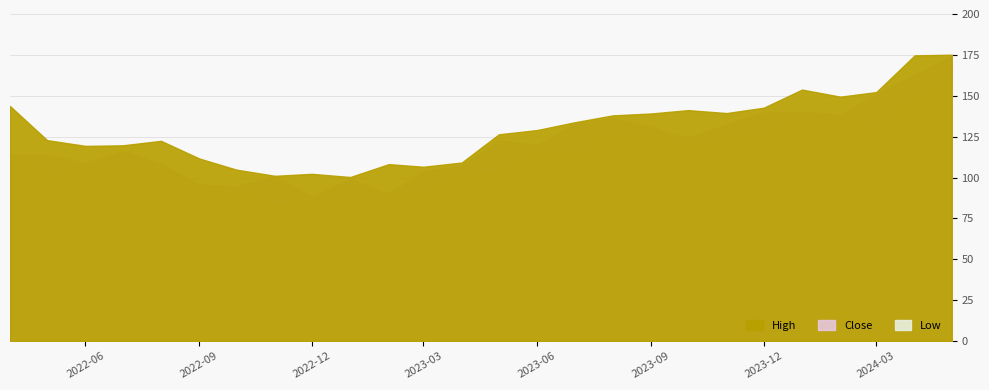

Count the number of data series in this chart.

3